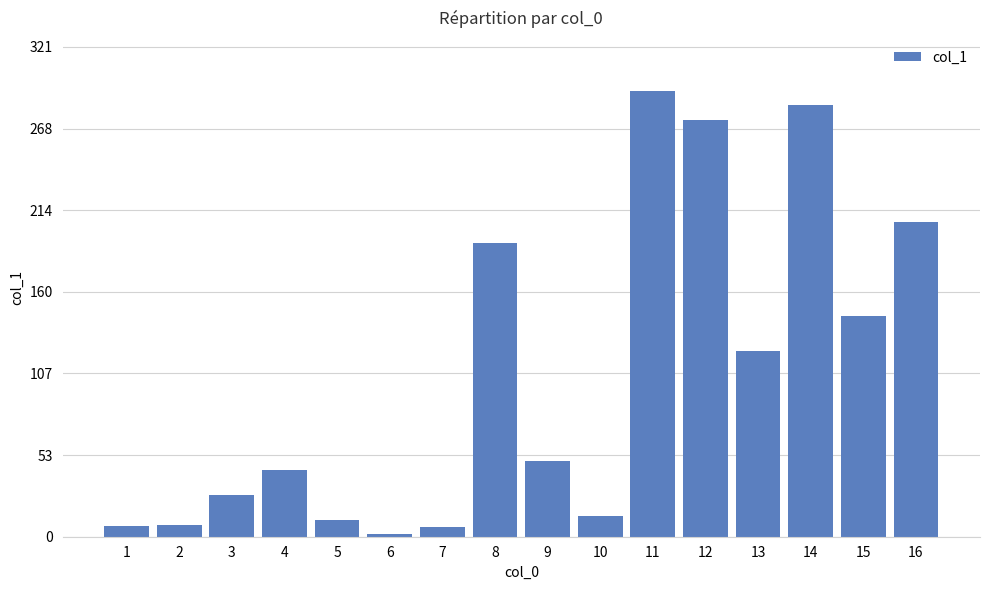

What is the average value?

105.3